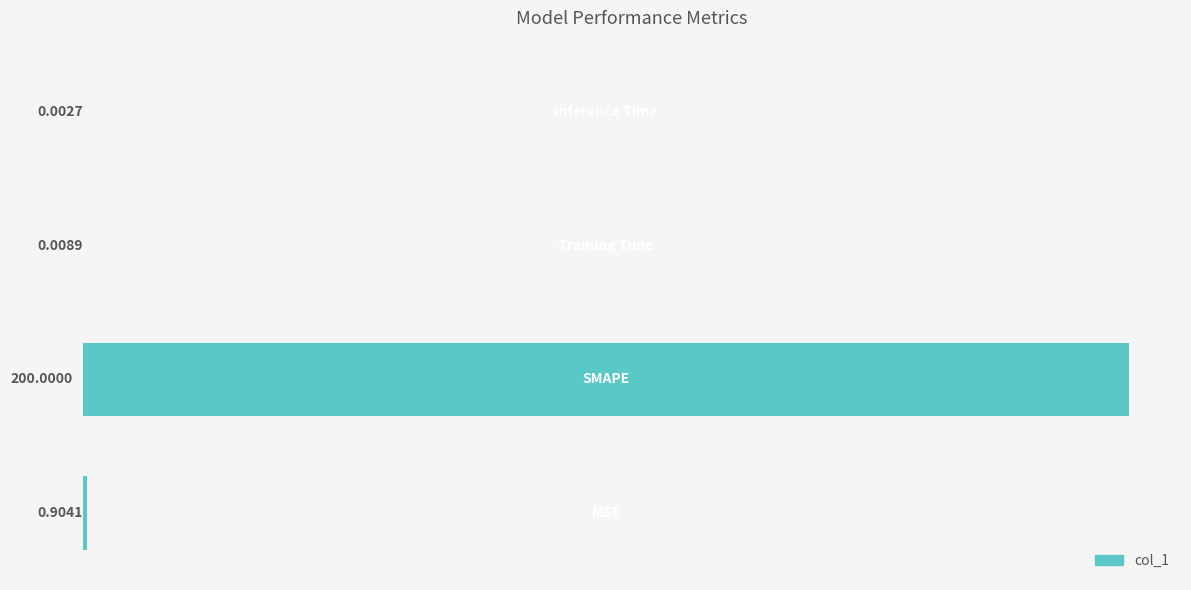

What is the sum of all values?

200.9